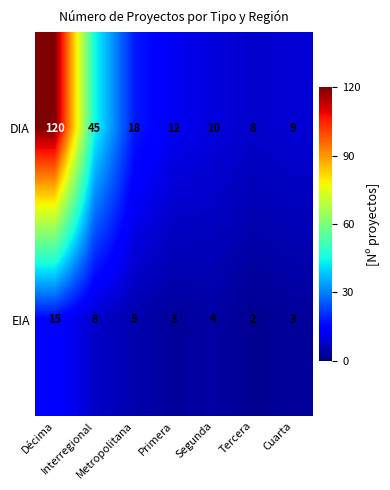

Between Metropolitana and Segunda, which series saw the biggest shift?

DIA